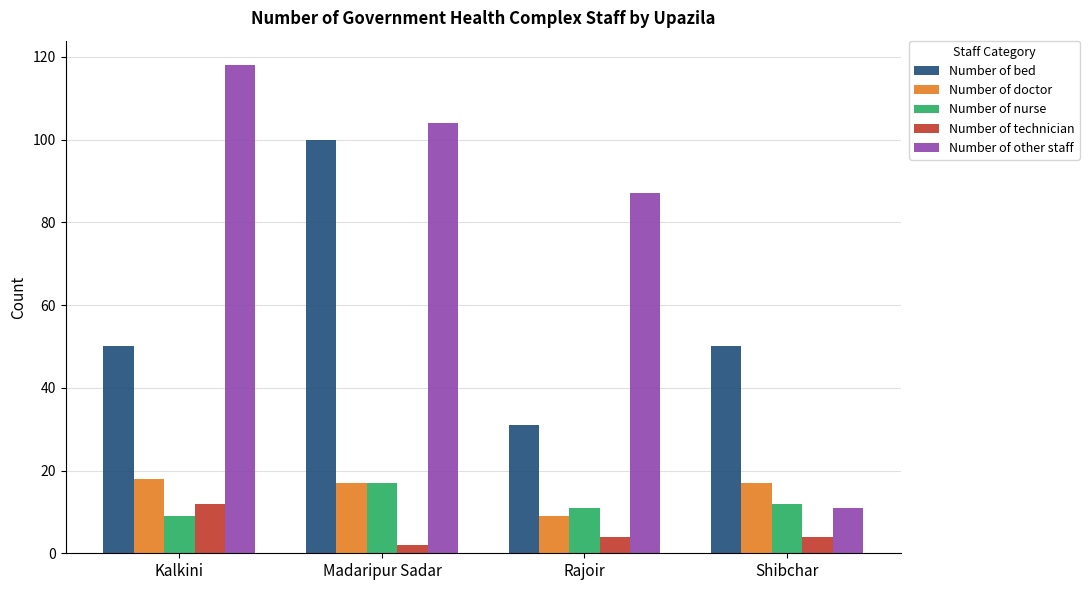

The value of Number of technician at Shibchar is 4. True or false?

True